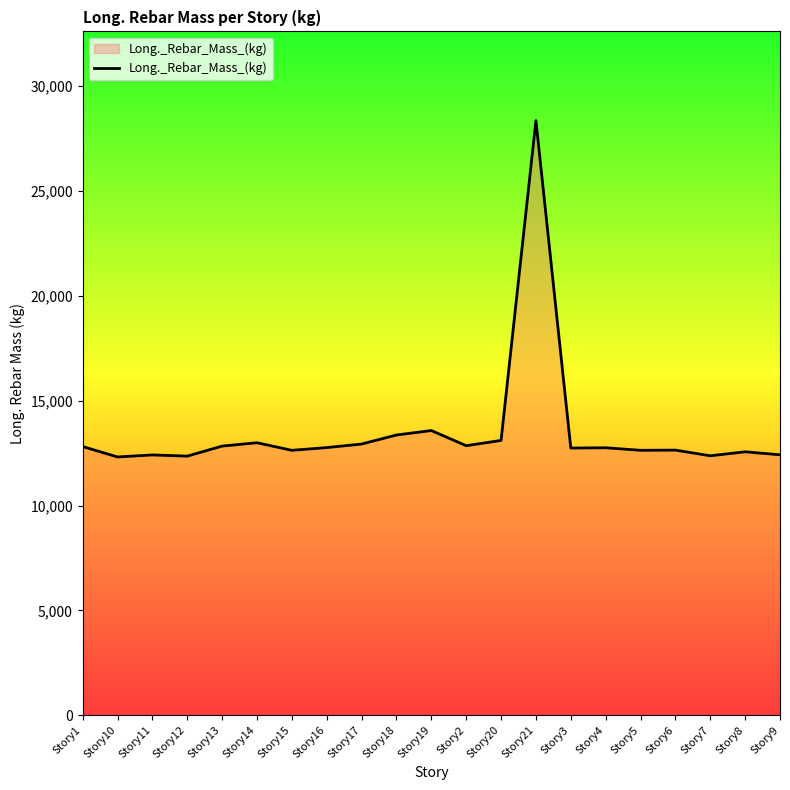

How many lines are shown in the chart?

1